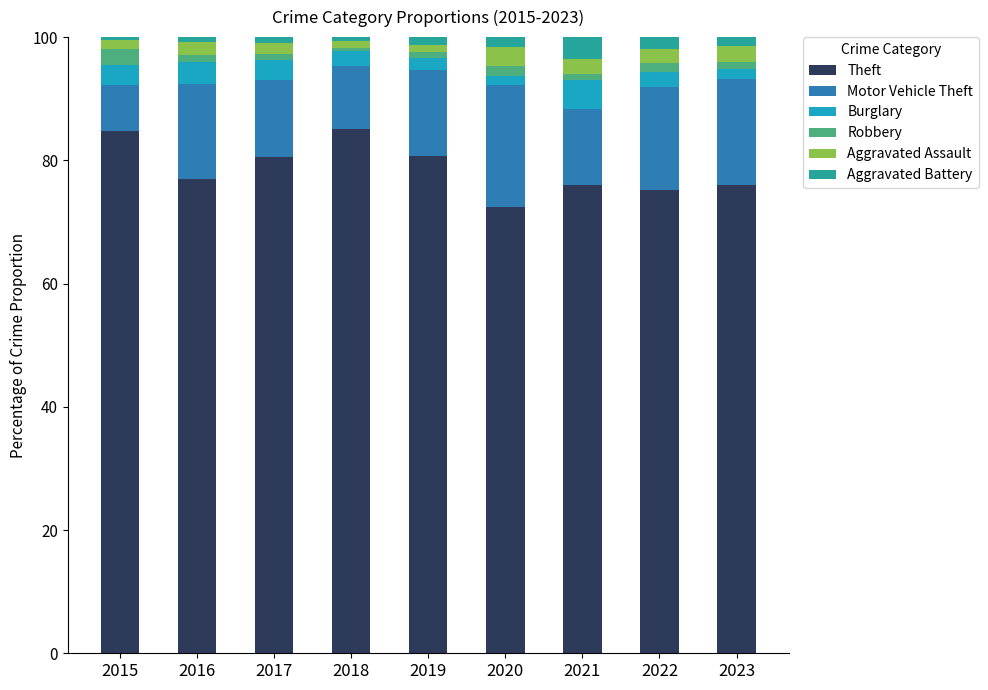

At which label does Theft reach its minimum?

2020